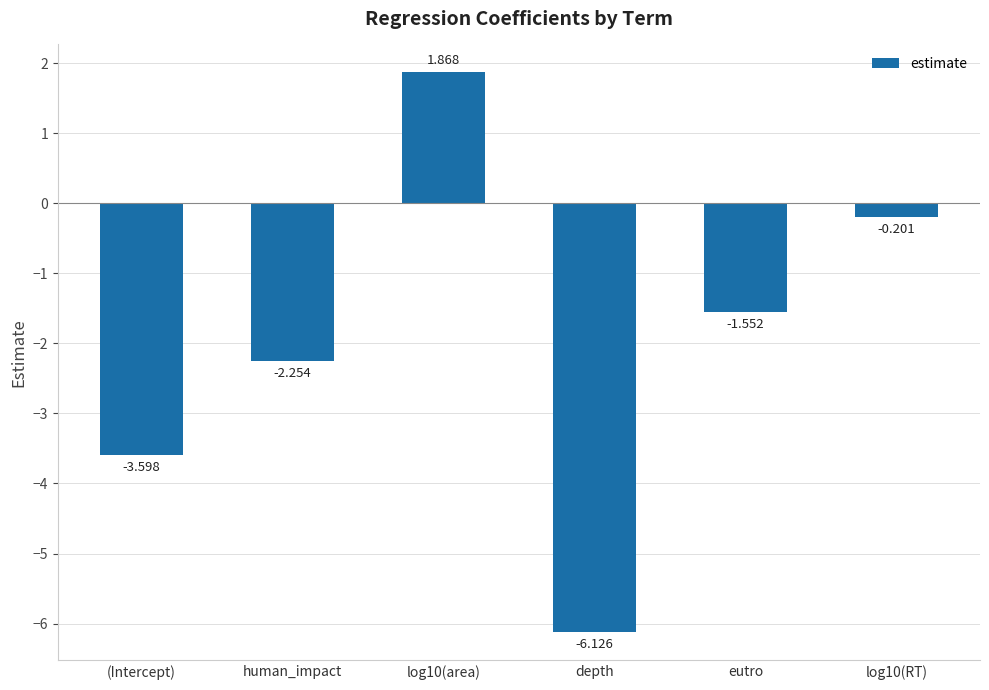

Rank the categories by value from highest to lowest.

log10(area), log10(RT), eutro, human_impact, (Intercept), depth